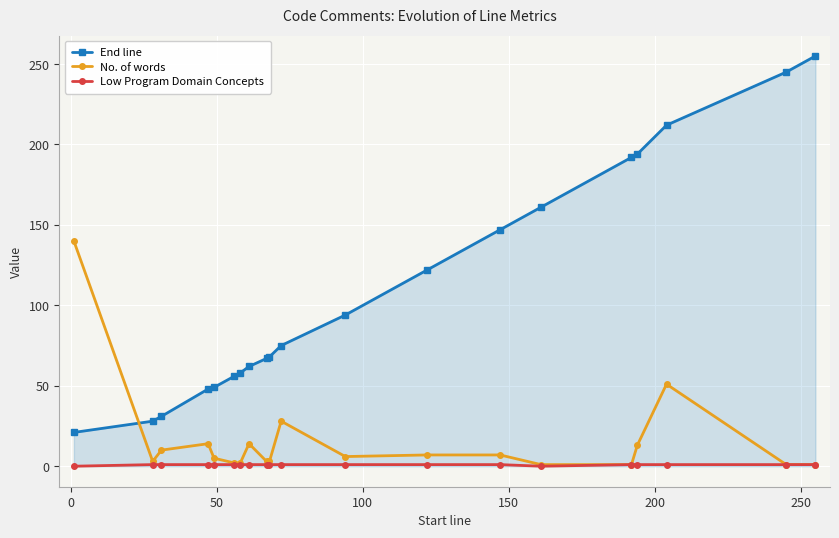

What is the value of the No. of words point at the 17th from the left?

13